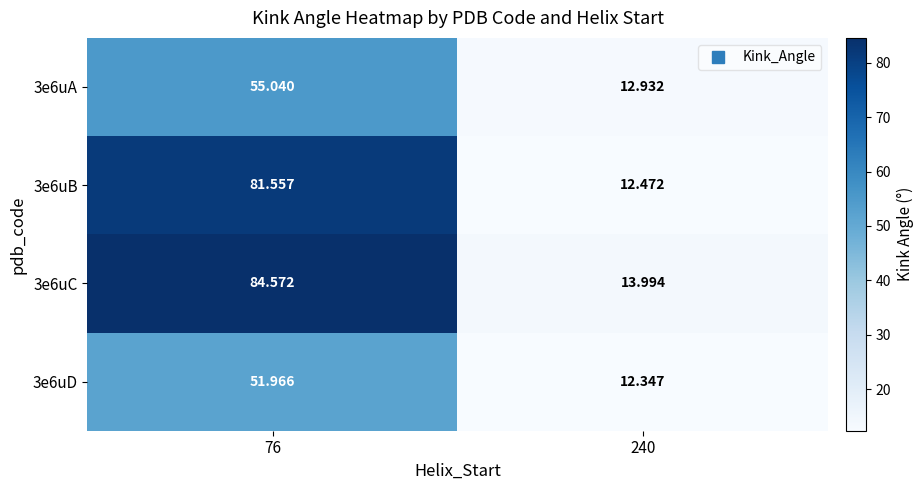

How many categories are shown in the chart?

2